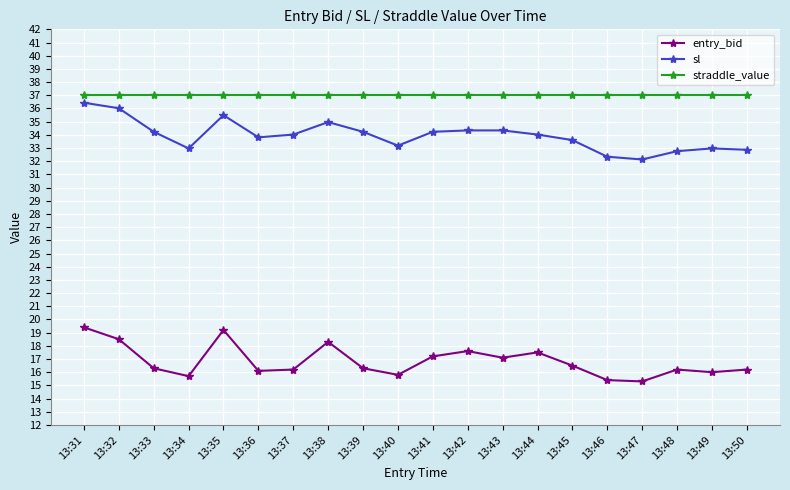

True or false: entry_bid has more than 0 points higher than both neighbors.

True